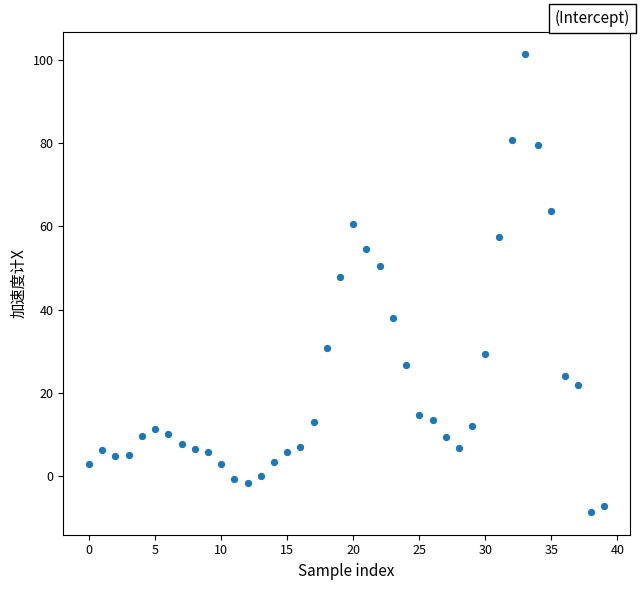

What Y value in the scatter plot is closest to 46?

47.9